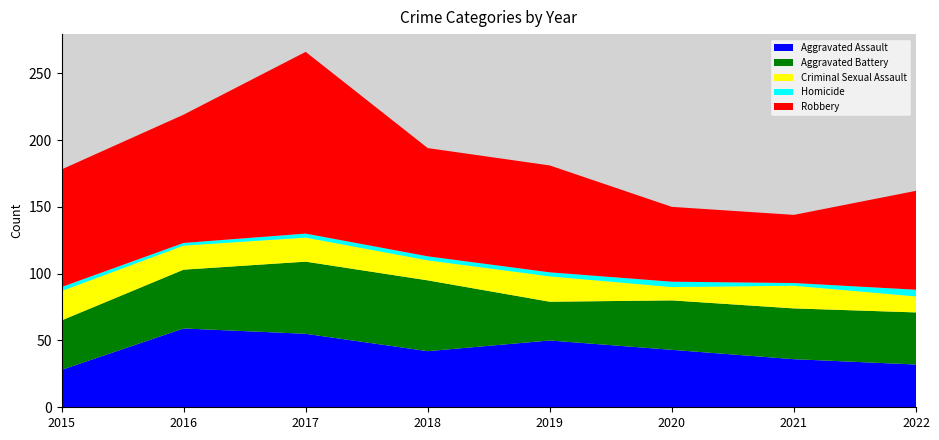

Reading left to right, transcribe all the data shown in this chart.

Aggravated Assault: 28	59	55	42	50	43	36	32
Aggravated Battery: 37	44	54	53	29	37	38	39
Criminal Sexual Assault: 22	18	18	15	19	10	17	12
Homicide: 3	2	3	3	3	4	2	5
Robbery: 88	96	136	81	80	56	51	74